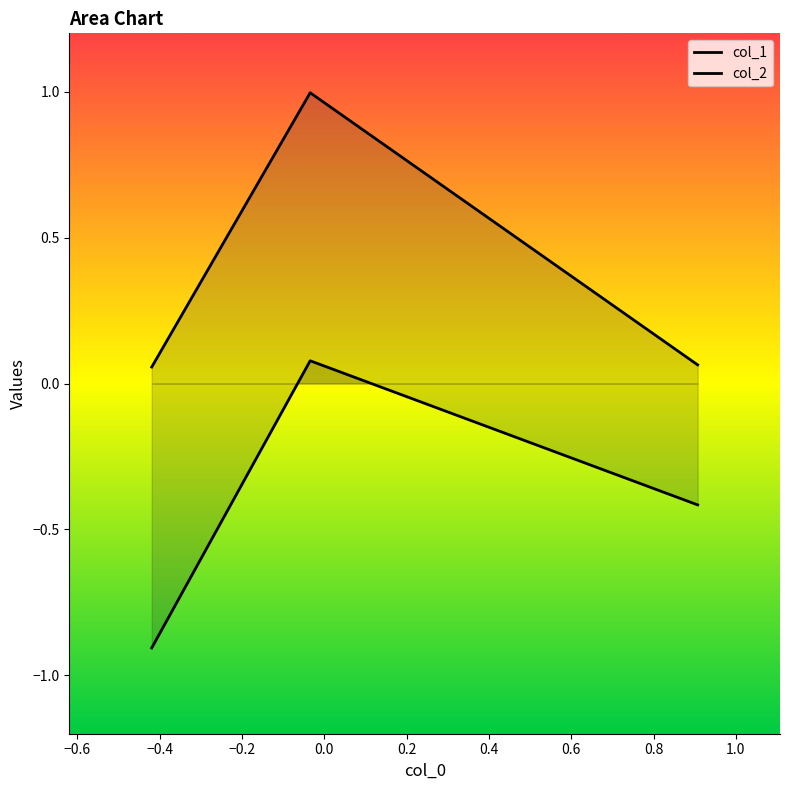

List the series in order of their overall mean, highest first.

col_1, col_2